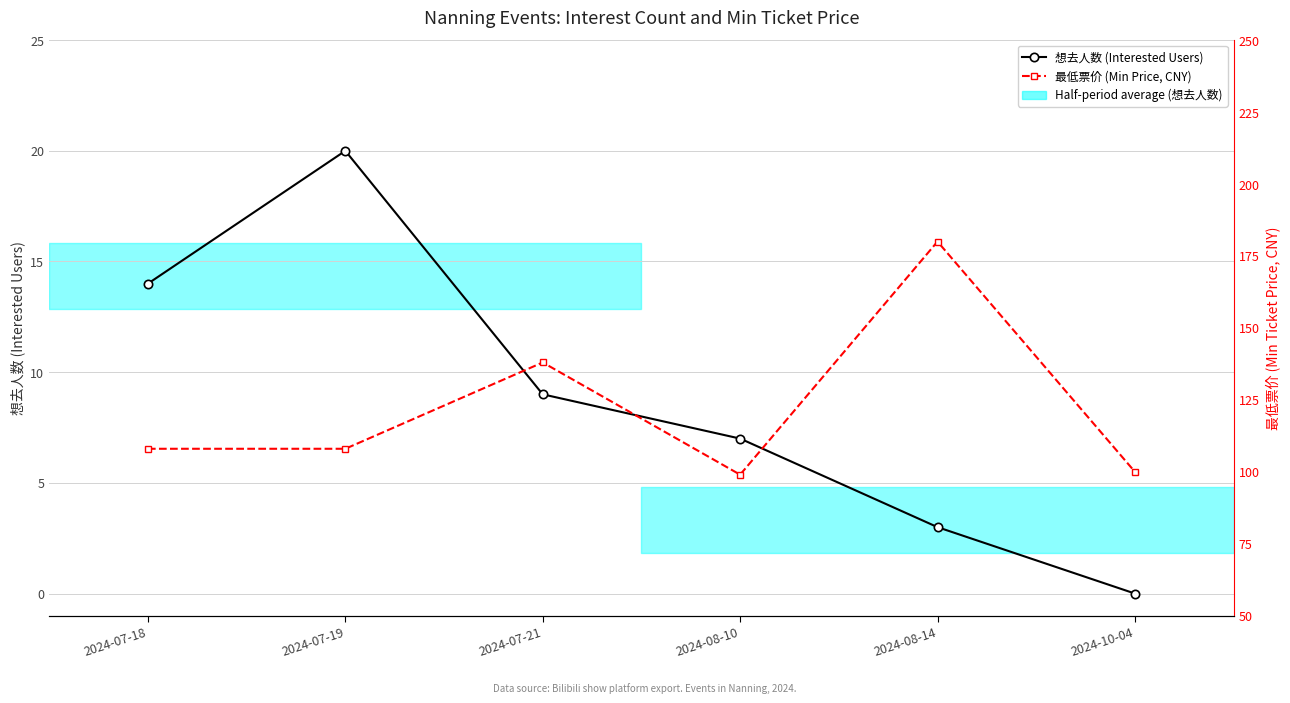

True or false: 最低票价 (Min Price, CNY) has a value of 99 at 2024-08-10.

True